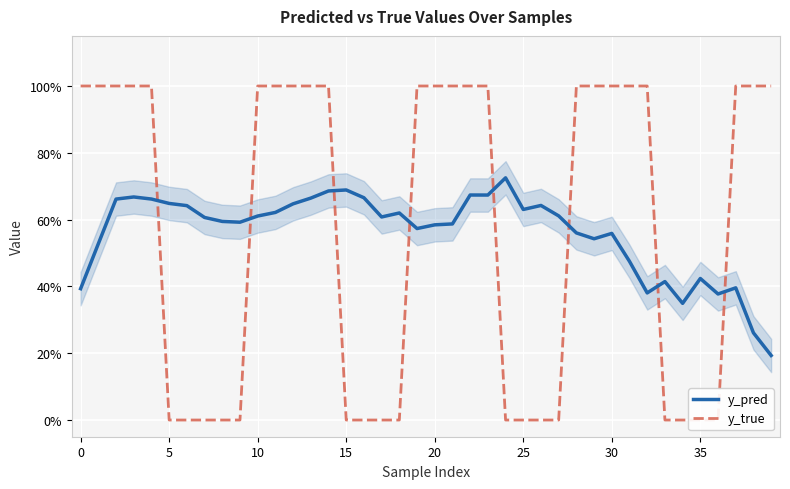

True or false: y_pred and y_true intersect in this chart.

True